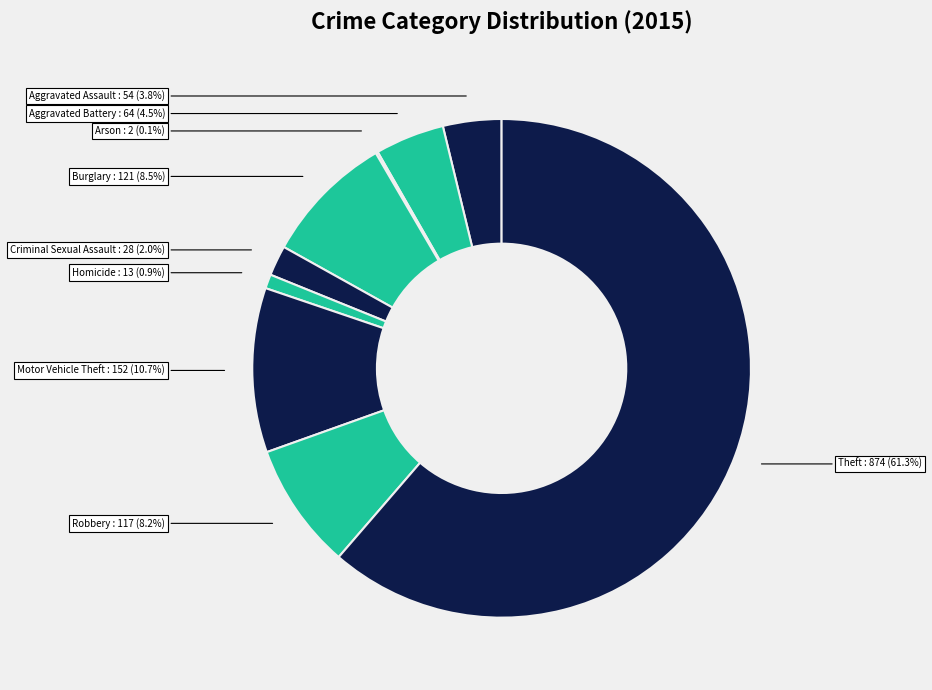

What is the ratio of the value at Motor Vehicle Theft to the value at Aggravated Battery?

2.4